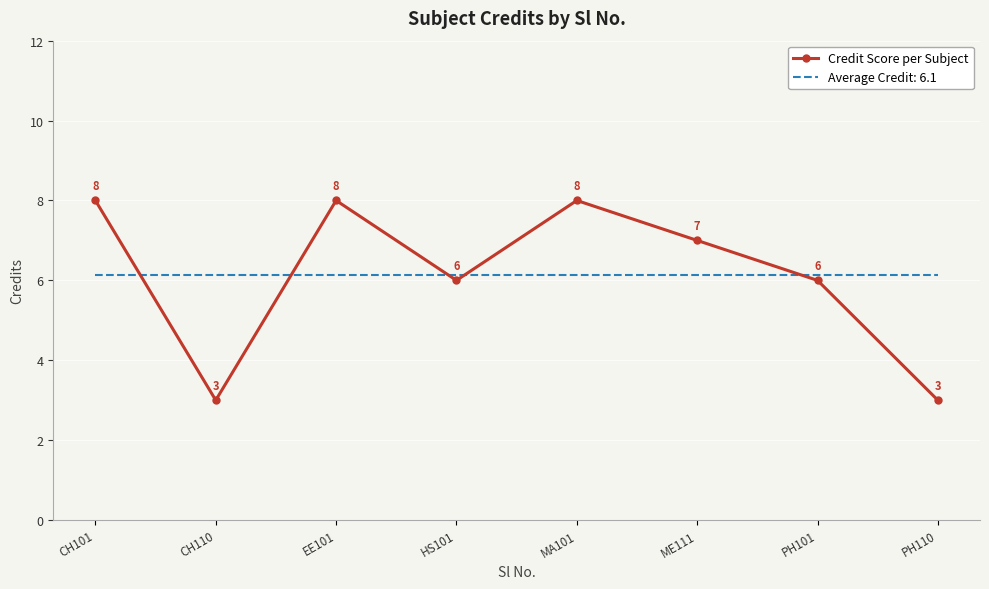

At which label does Credit Score per Subject first exceed 7?

CH101